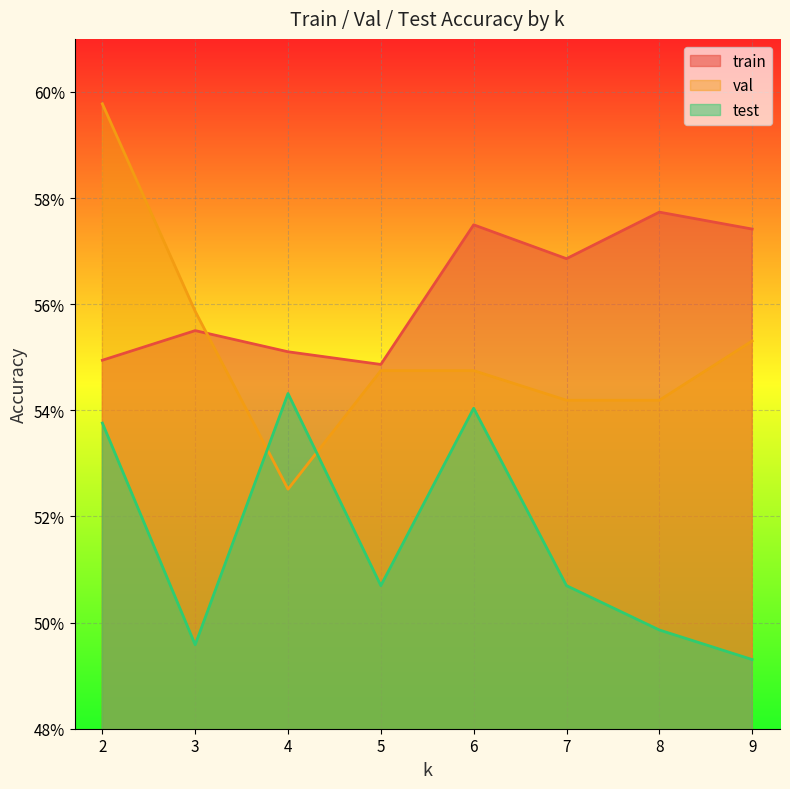

Rank the series by their maximum value, from lowest to highest.

test, train, val